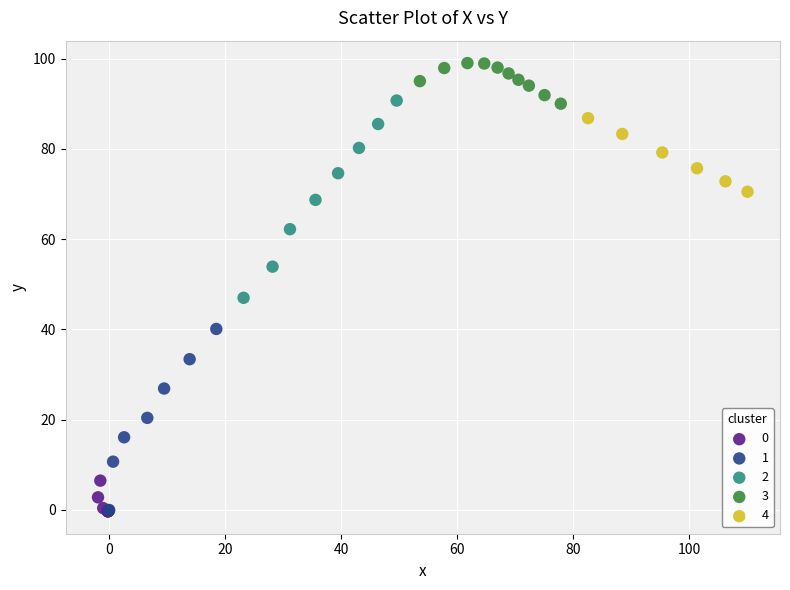

What are all the series names shown in the legend?

0, 1, 2, 3, 4